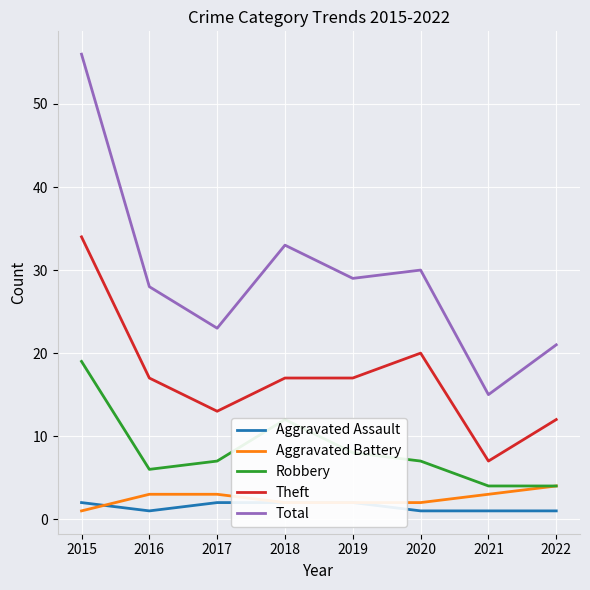

True or false: Total and Robbery cross at least once.

False